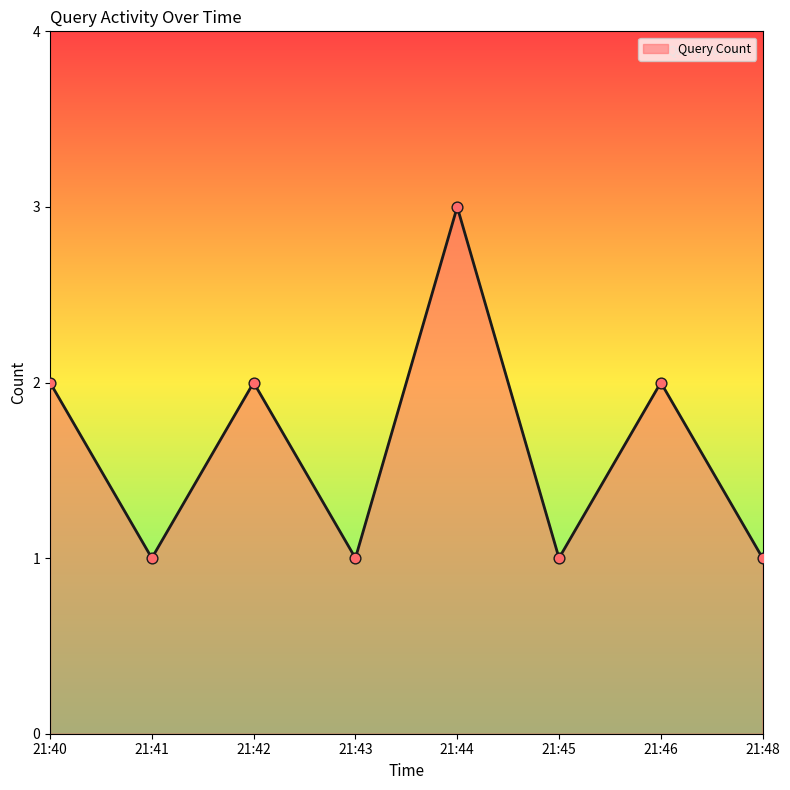

Between 21:44 and 21:42, which is larger?

21:44